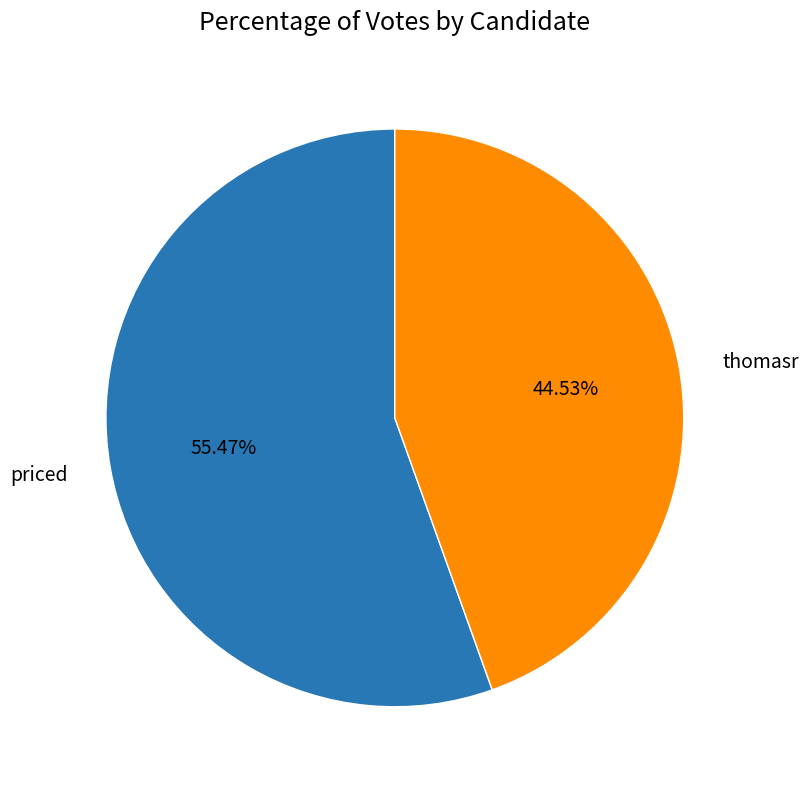

To the nearest percent, what is the difference between the thomasr and priced slice percentages?

11%